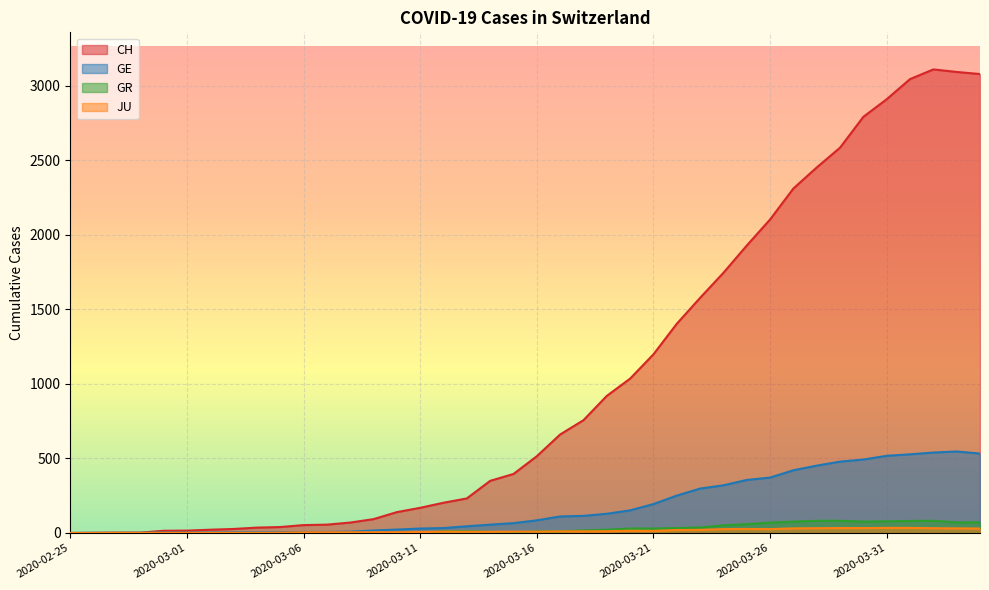

True or false: CH and GR cross at least once.

False